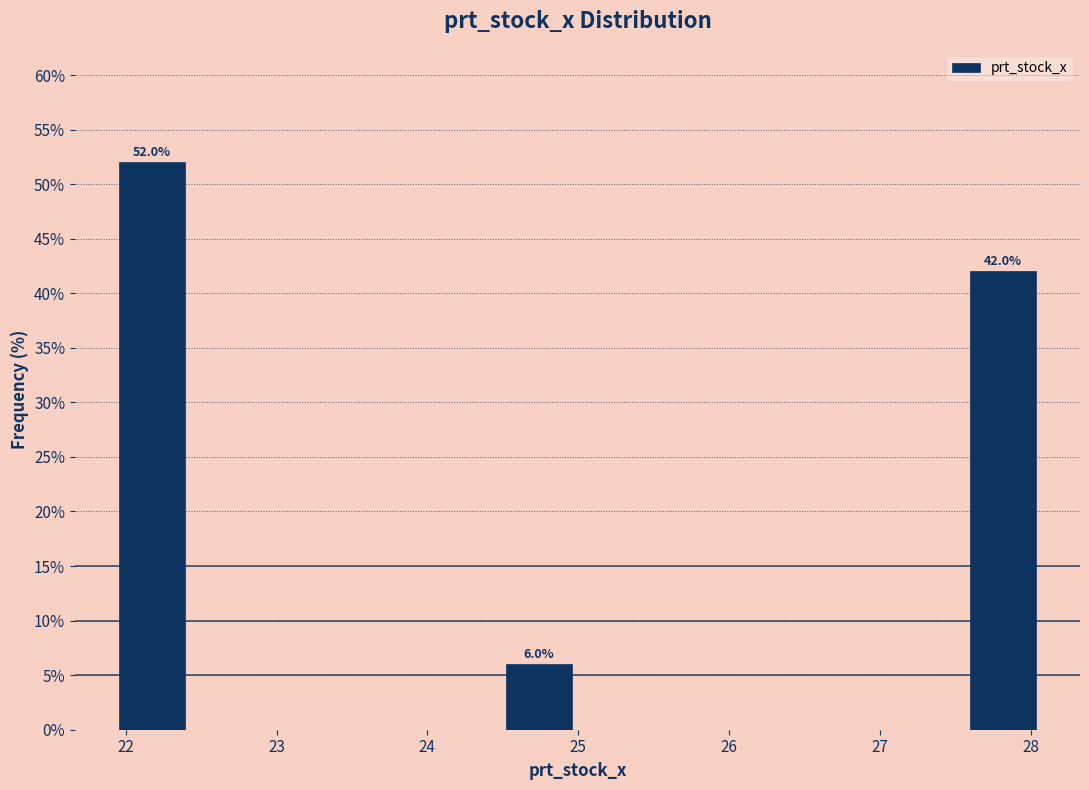

Over which range of the x-axis is the bar tallest?

21.9 to 22.4